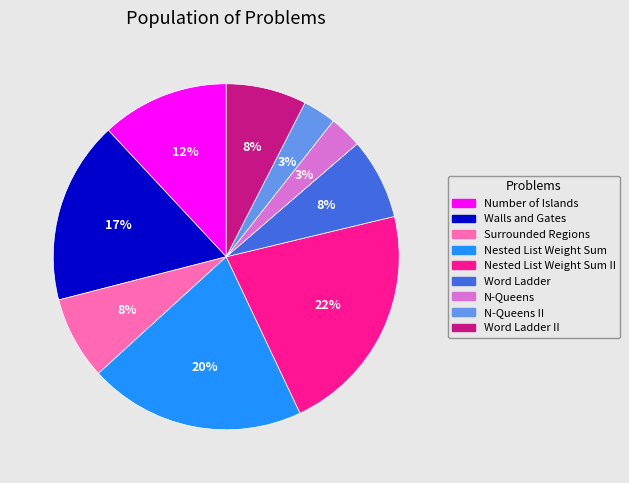

To the nearest percent, what is the average slice percentage?

11%